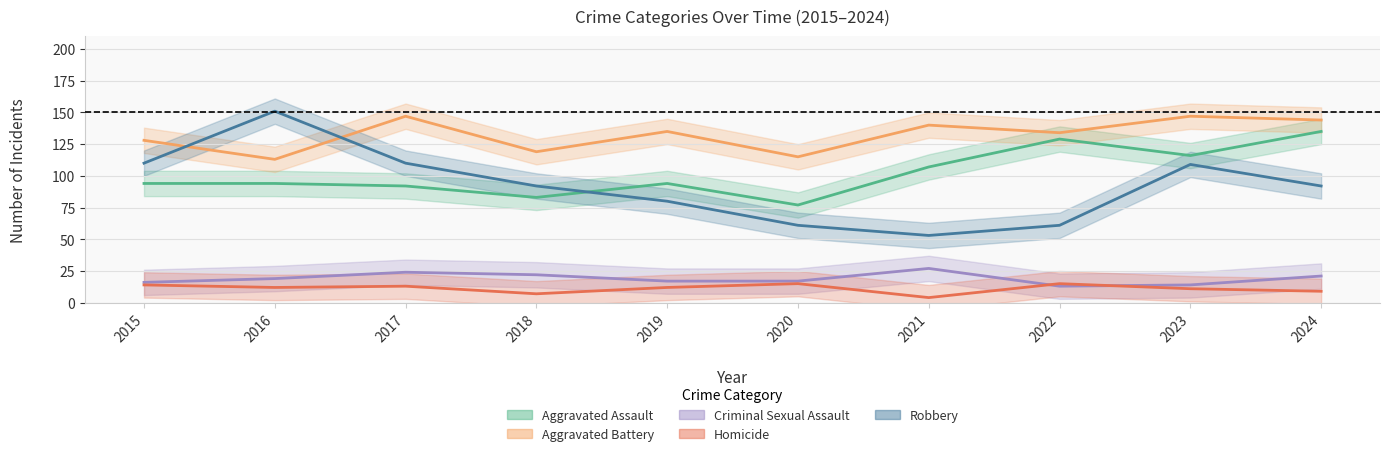

What is the maximum value shown in the chart?

151